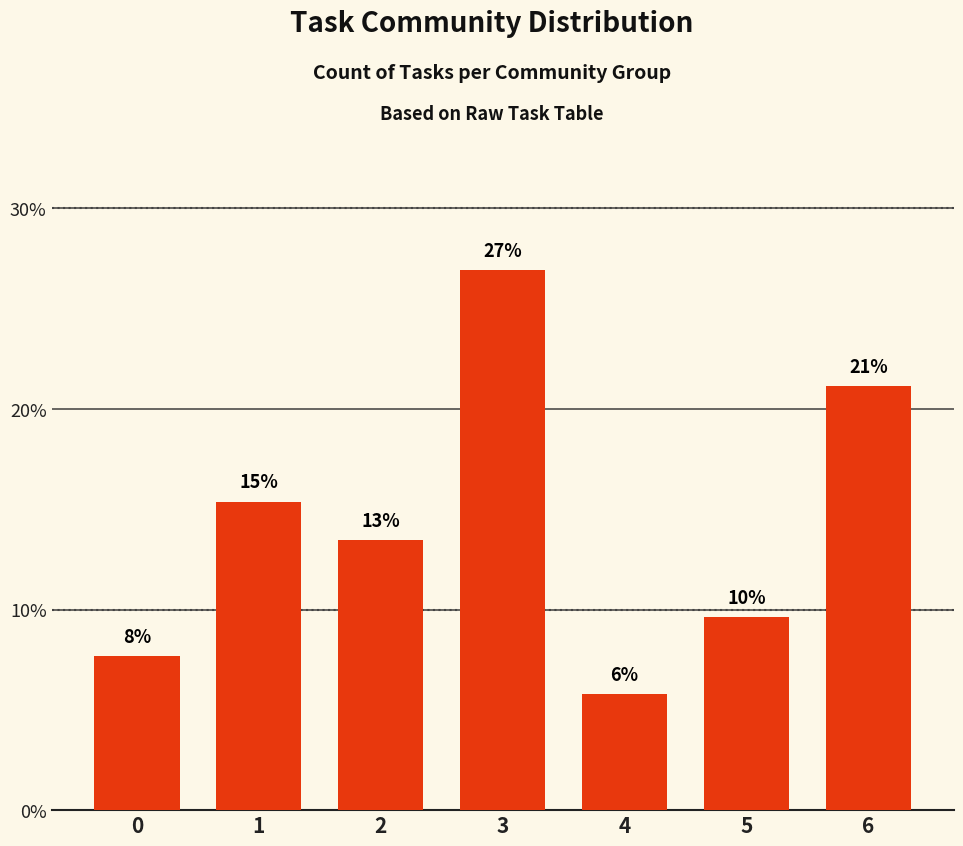

Which category has the highest value across all series?

3